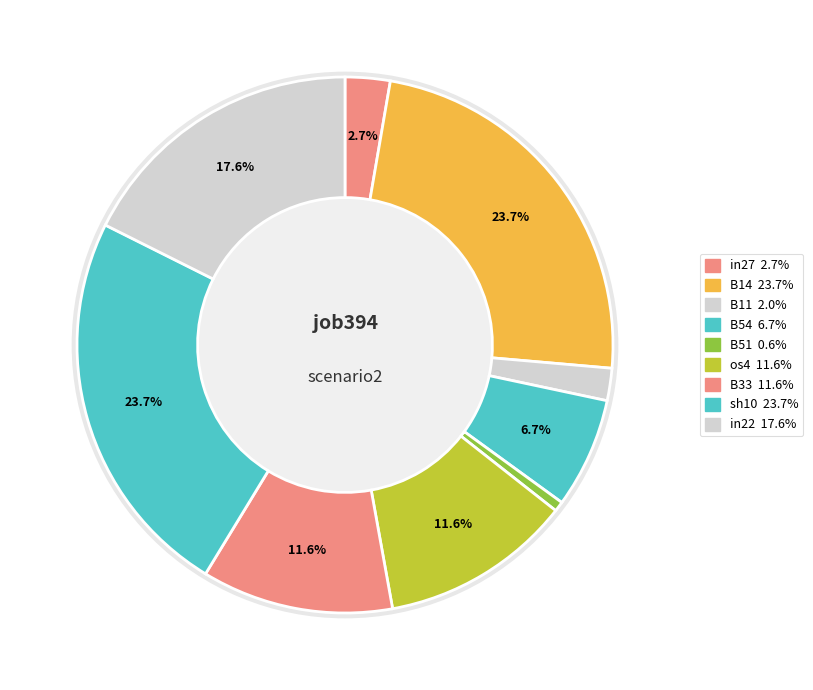

What is the total percentage of B11 and B33?

13.5%